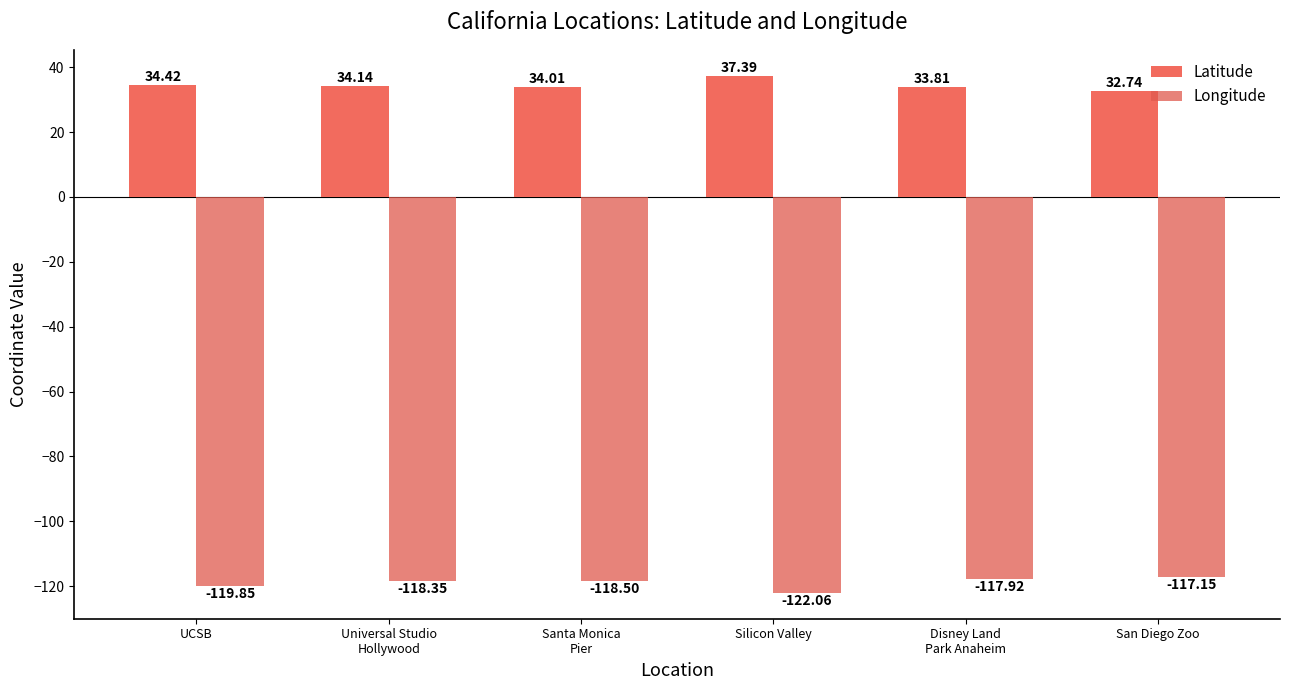

What is the average value of the Latitude series?

34.4